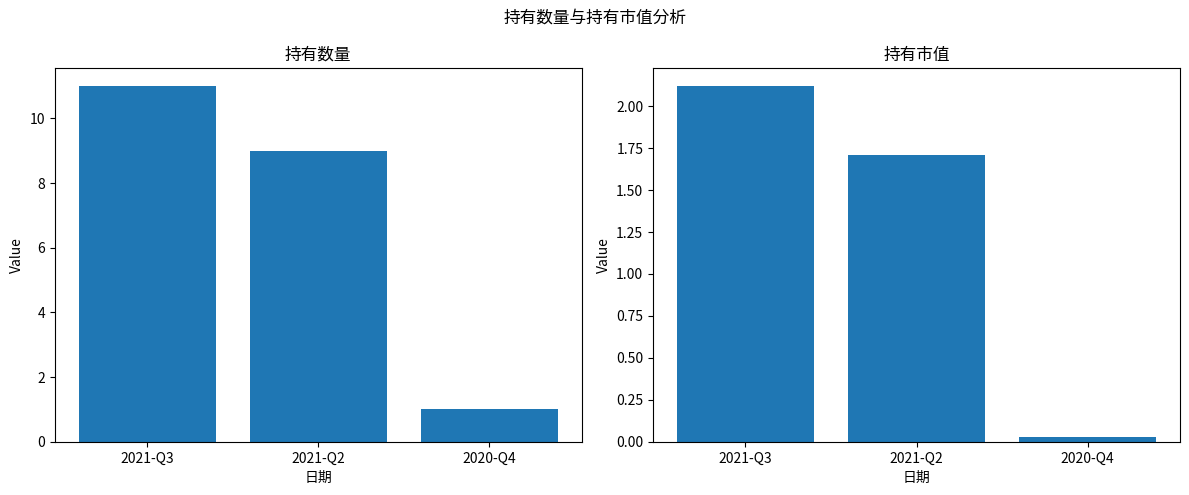

What is the spread (max minus min) of values at 2021-Q2?

7.3